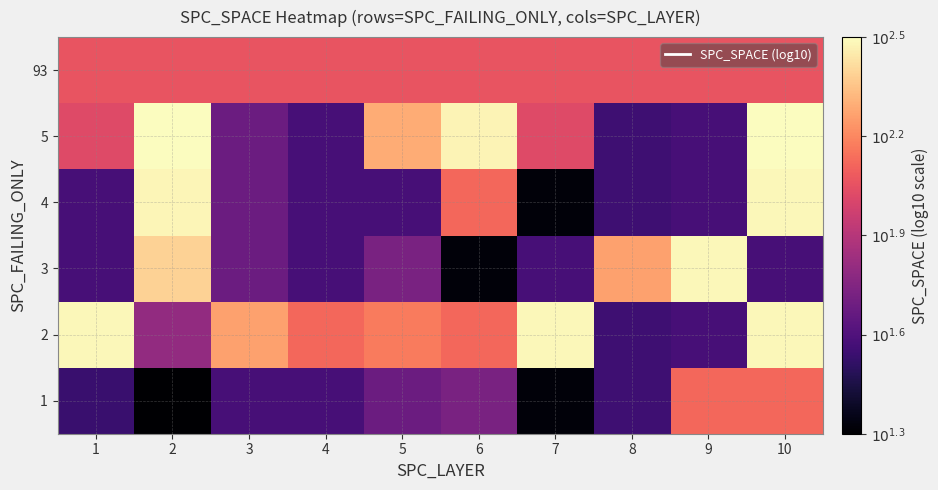

Reading left to right, what are all the values shown in this chart?

1: 1=1.5	2=1.3	3=1.5	4=1.5	5=1.7	6=1.7	7=1.3	8=1.5	9=2.1	10=2.1
2: 1=2.5	2=1.8	3=2.3	4=2.1	5=2.2	6=2.1	7=2.5	8=1.5	9=1.5	10=2.5
3: 1=1.5	2=2.4	3=1.7	4=1.5	5=1.7	6=1.3	7=1.5	8=2.3	9=2.5	10=1.5
4: 1=1.5	2=2.5	3=1.7	4=1.5	5=1.5	6=2.1	7=1.3	8=1.5	9=1.5	10=2.5
5: 1=2.0	2=2.5	3=1.7	4=1.5	5=2.3	6=2.5	7=2.0	8=1.5	9=1.5	10=2.5
93: 1=2.1	2=2.1	3=2.1	4=2.1	5=2.1	6=2.1	7=2.1	8=2.1	9=2.1	10=2.1